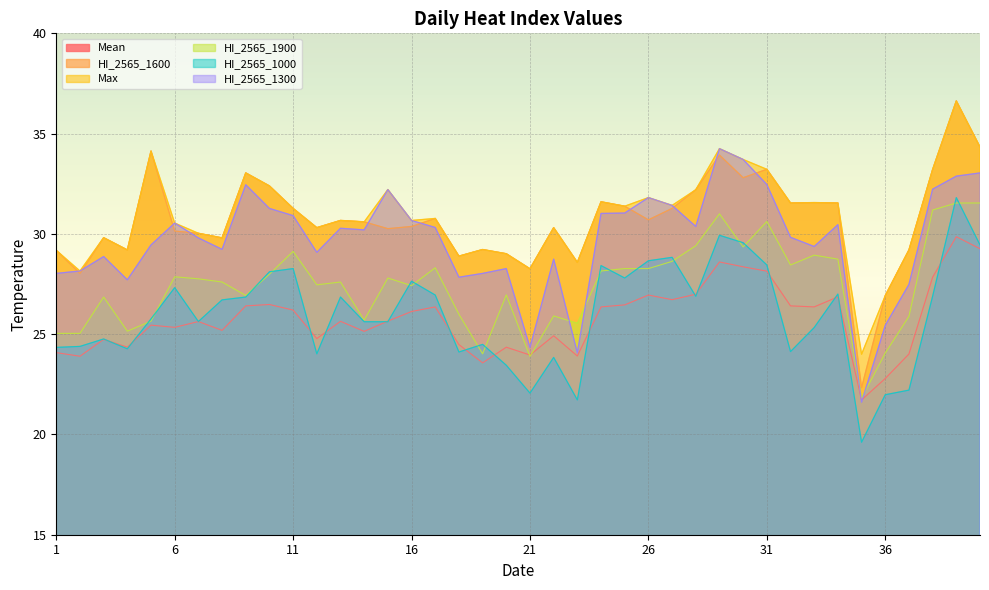

Where is the first local minimum for HI_2565_1000?

4